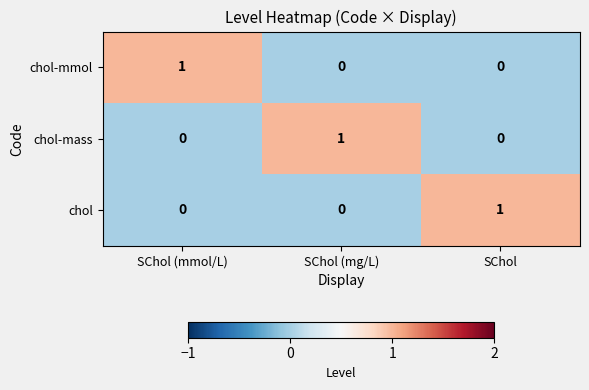

The chol-mmol series shows 1 at SChol (mmol/L). True or false?

True